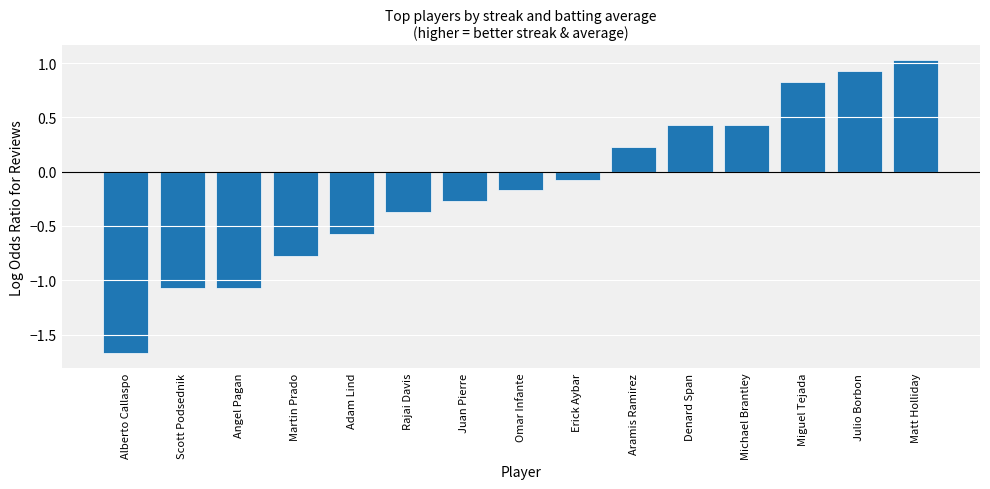

What is the change in value from Rajai Davis to Aramis Ramirez?

+0.6